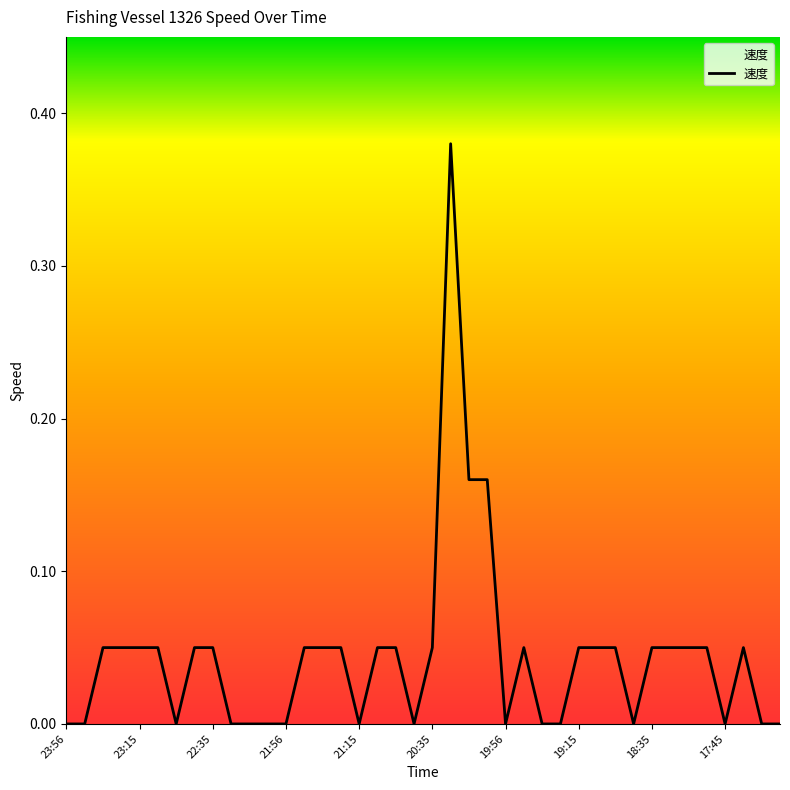

Count the number of categories in the chart.

40